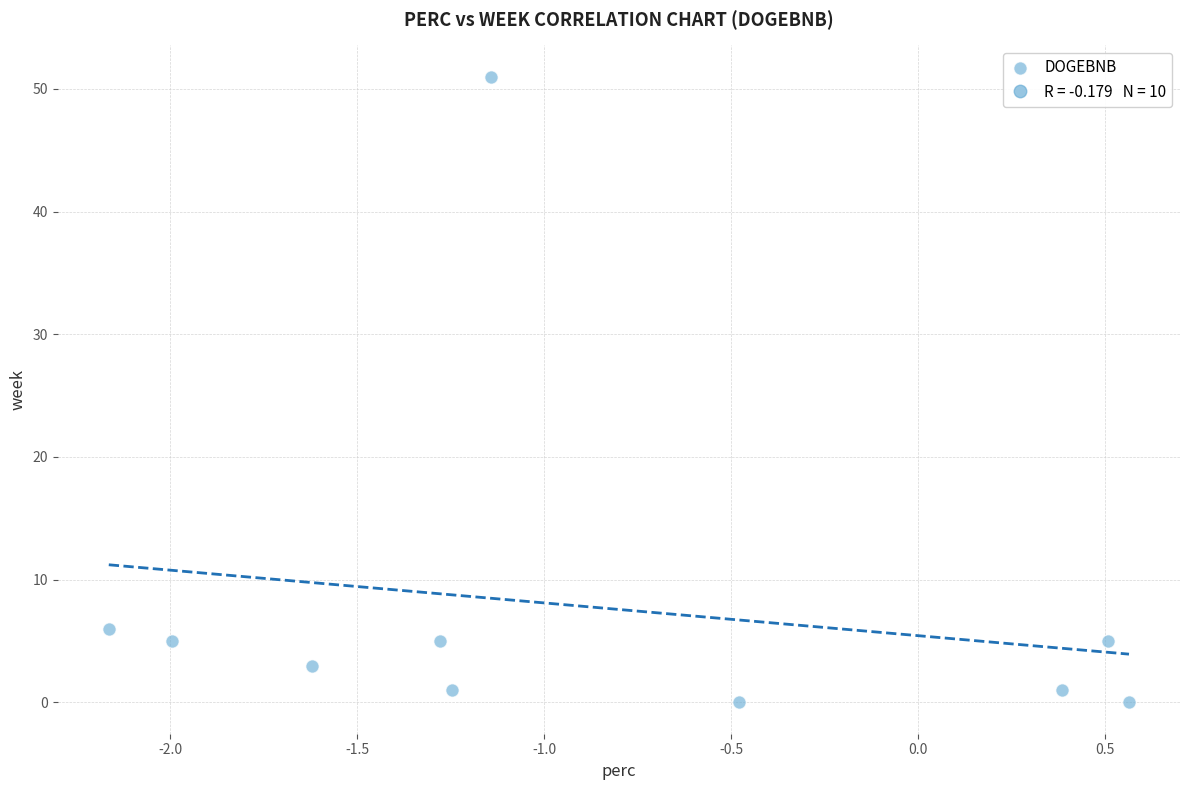

What is the average Y value?

8